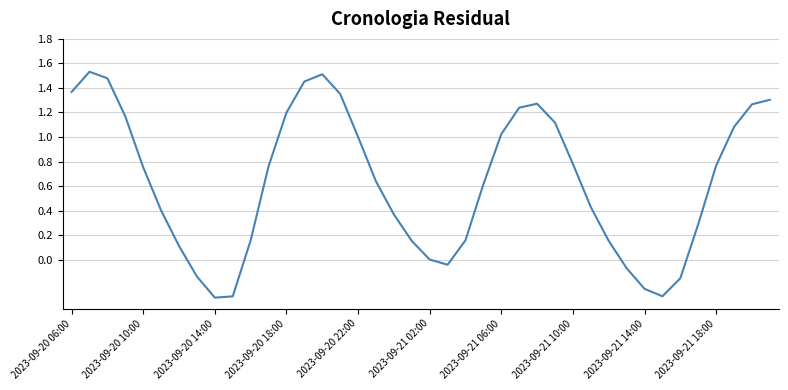

What is the difference between the maximum and minimum values?

1.8